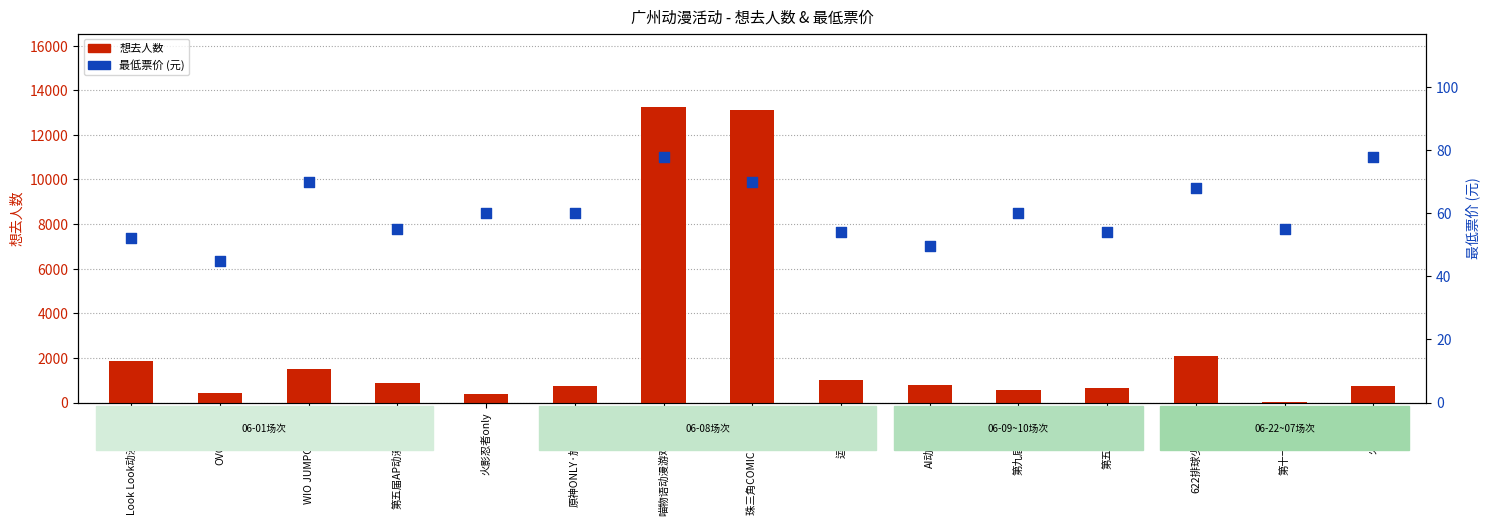

At how many categories does at least one series exceed 5109?

2